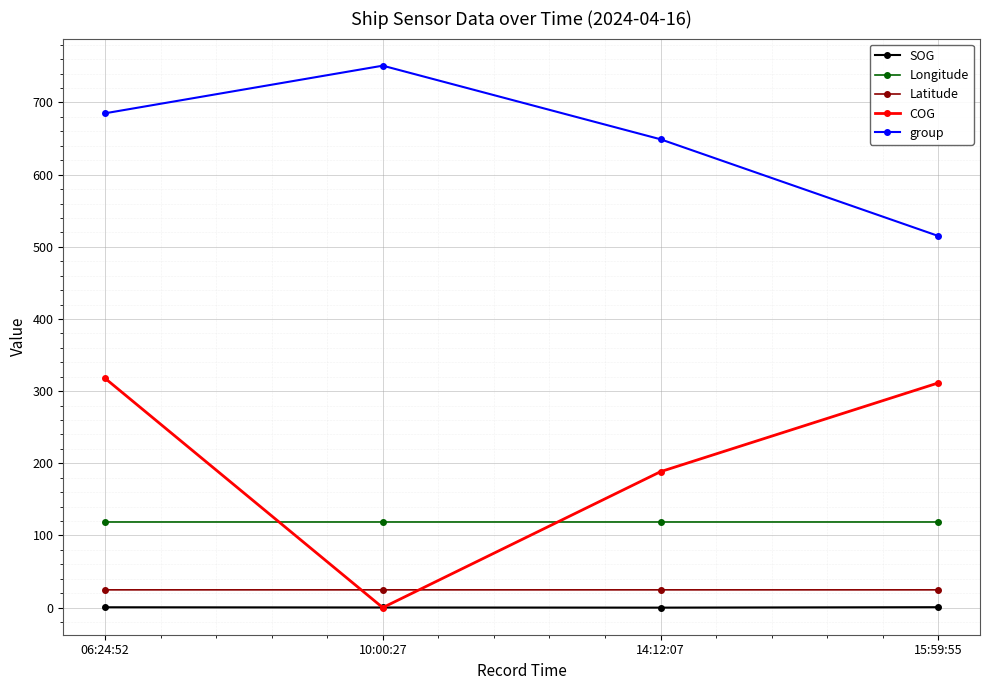

How many data points does each series have?

4